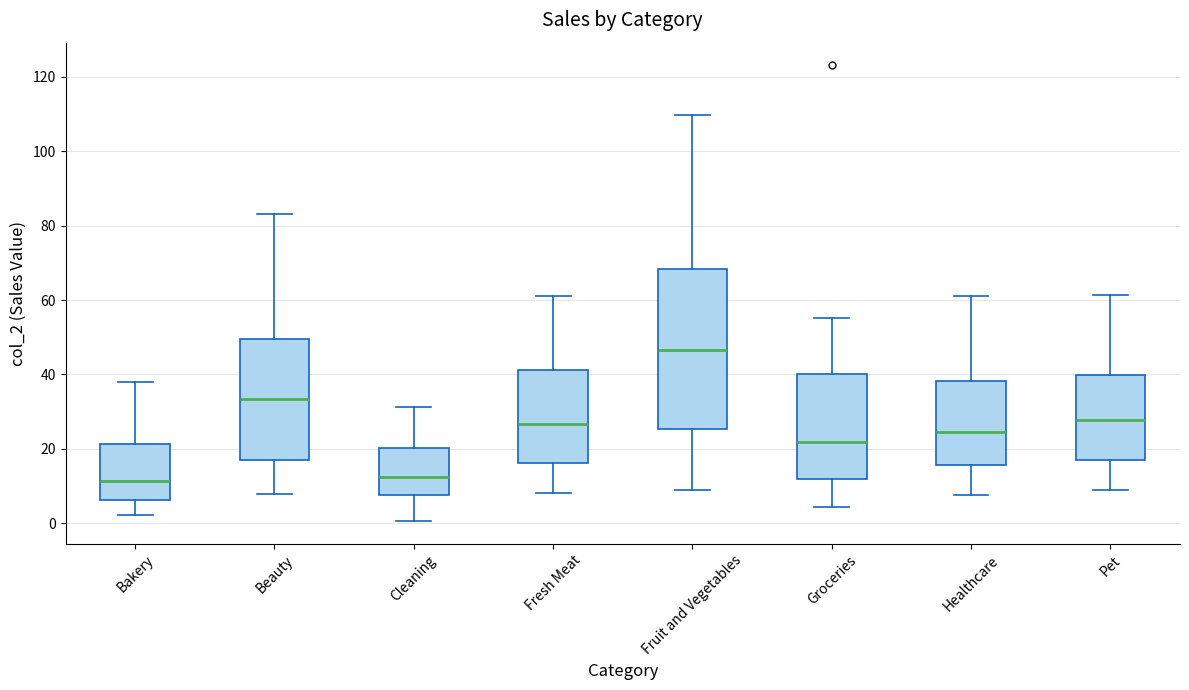

Comparing the boxes themselves (not the whiskers), which one is the tallest?

Fruit and Vegetables